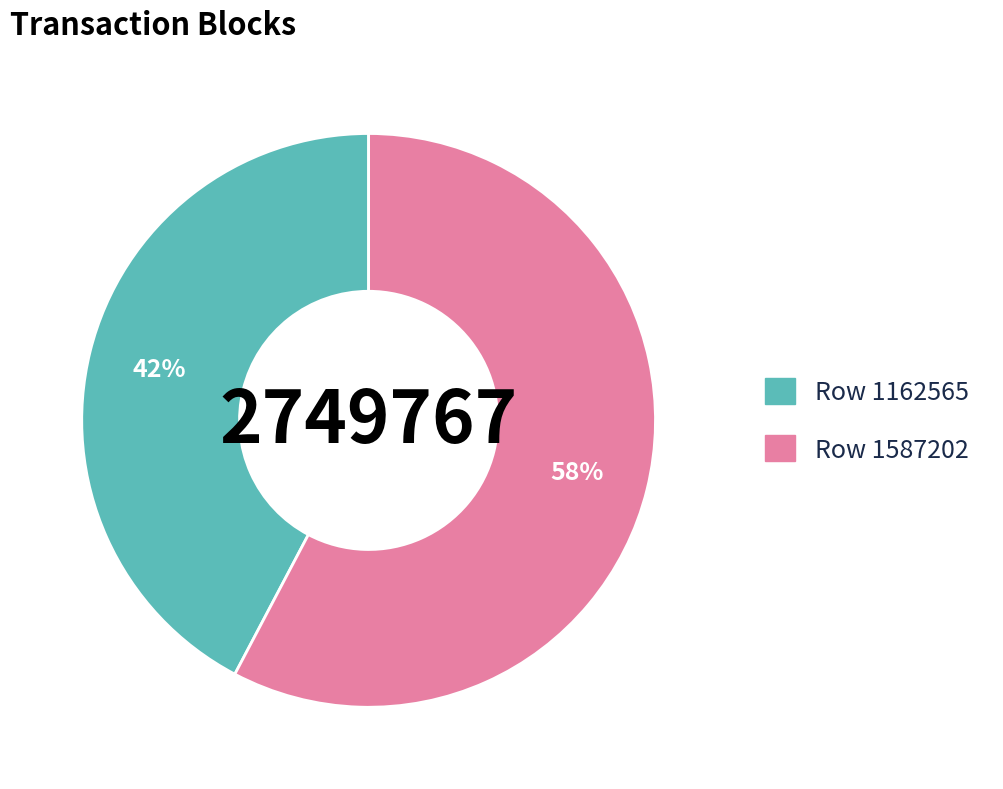

Is there a majority slice in this chart?

Yes